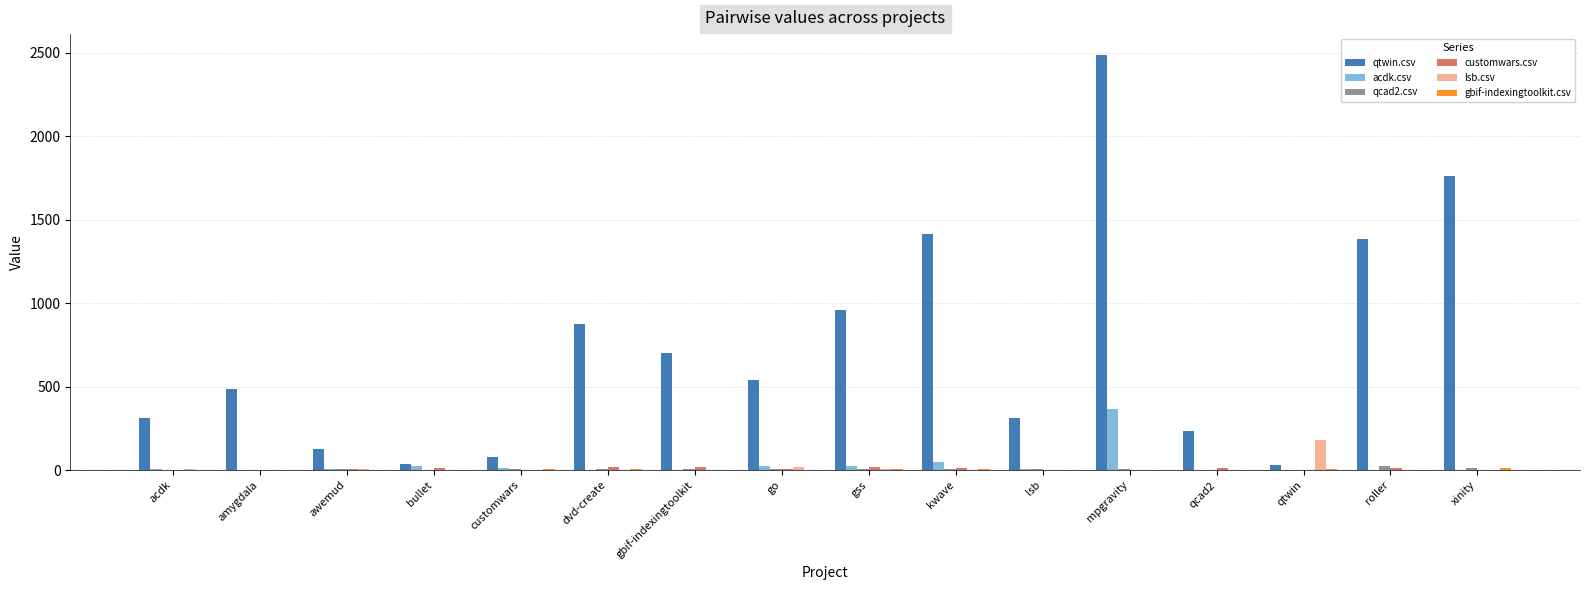

At which label does lsb.csv reach its peak?

qtwin